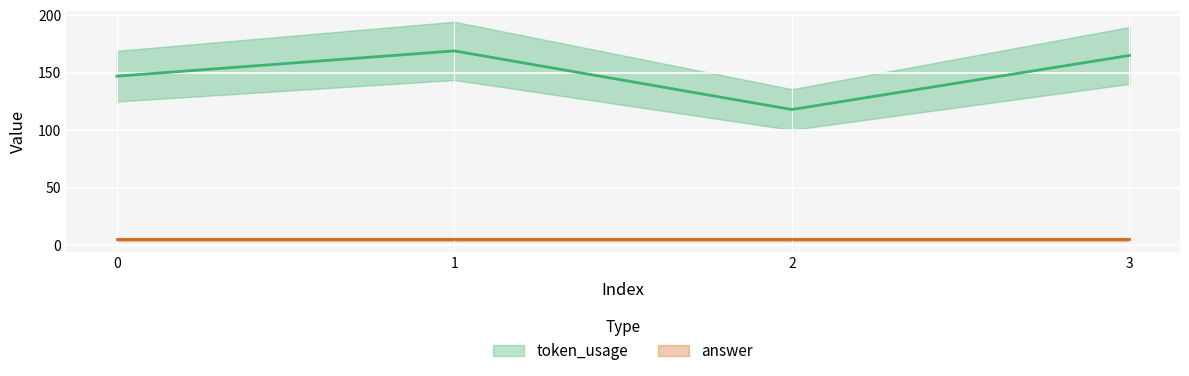

What is the ratio of the value at 0 to the value at 3?

0.9